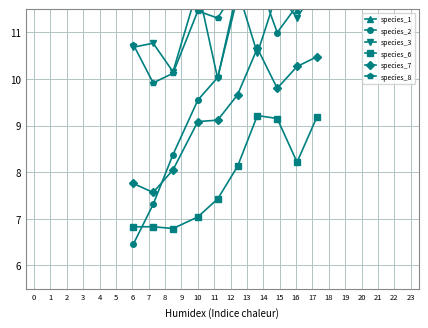

Does the chart display data point markers on the line(s)?

Yes